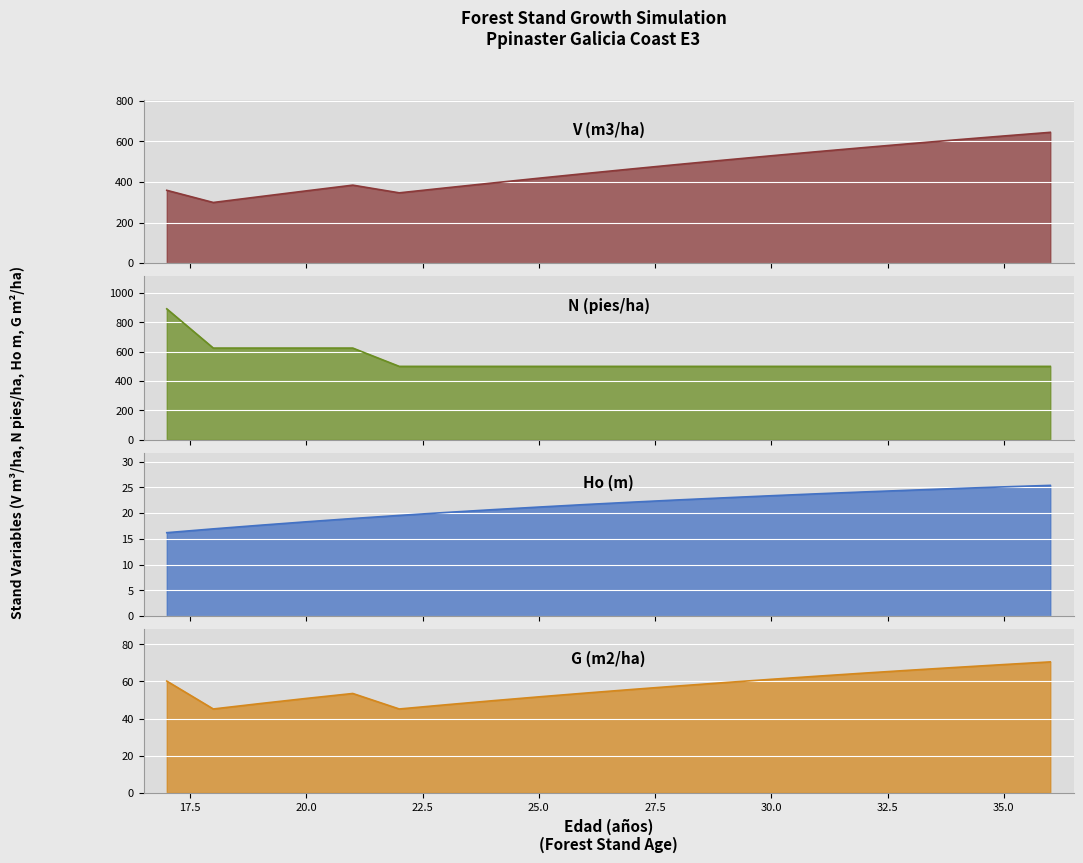

The Ho (m) series shows 21.2 at 25. True or false?

True